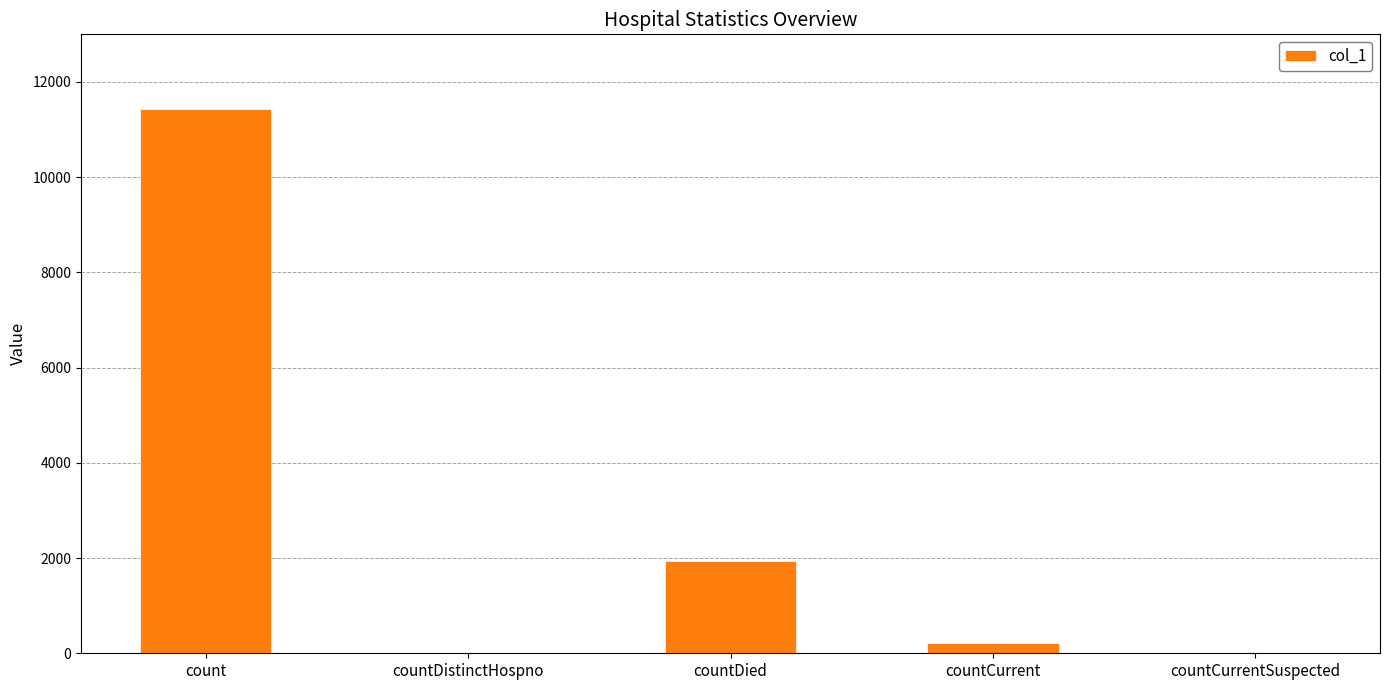

Which has a higher value, countDied or count?

count